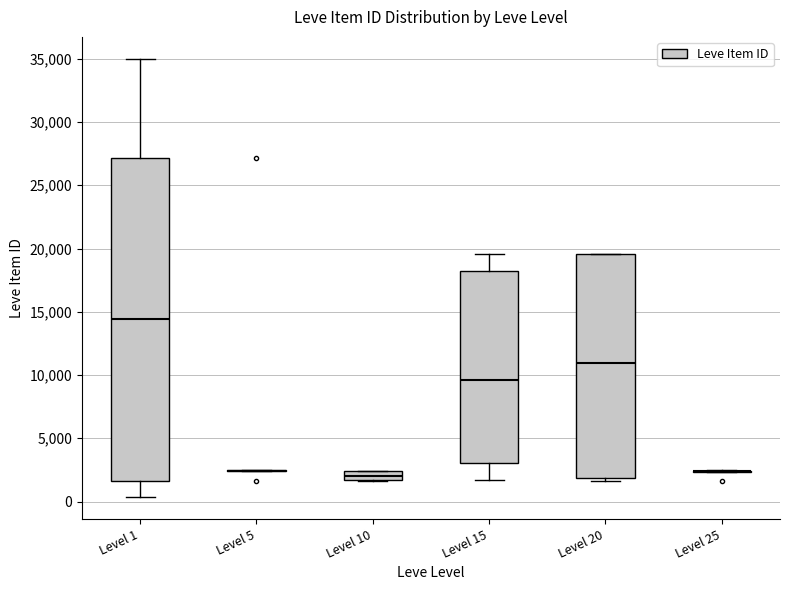

Where does the lower whisker of the box for Level 15 end on the y-axis? The values are not printed on the chart, so give them approximately, as read against the axis.

1500